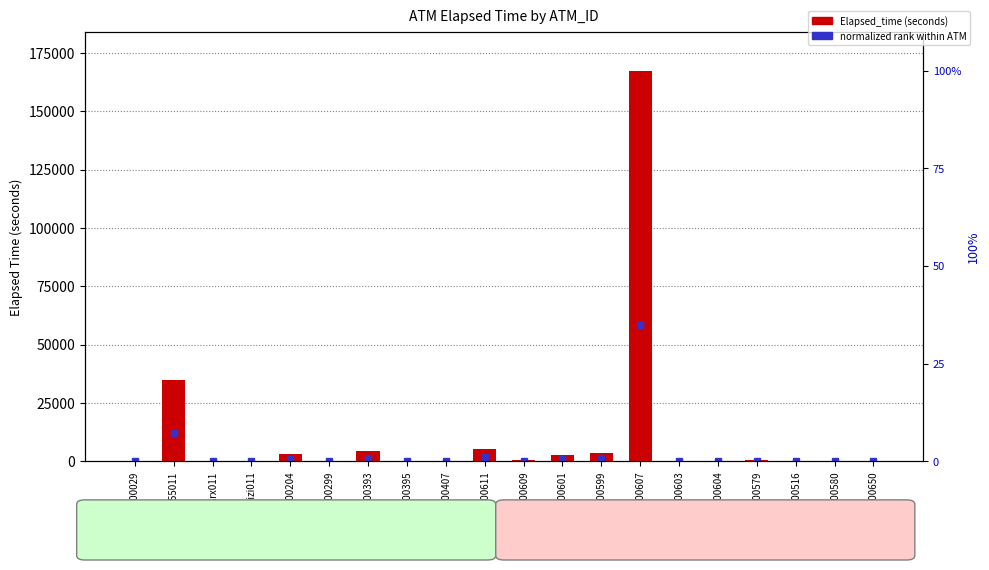

How many bars are there in total?

20